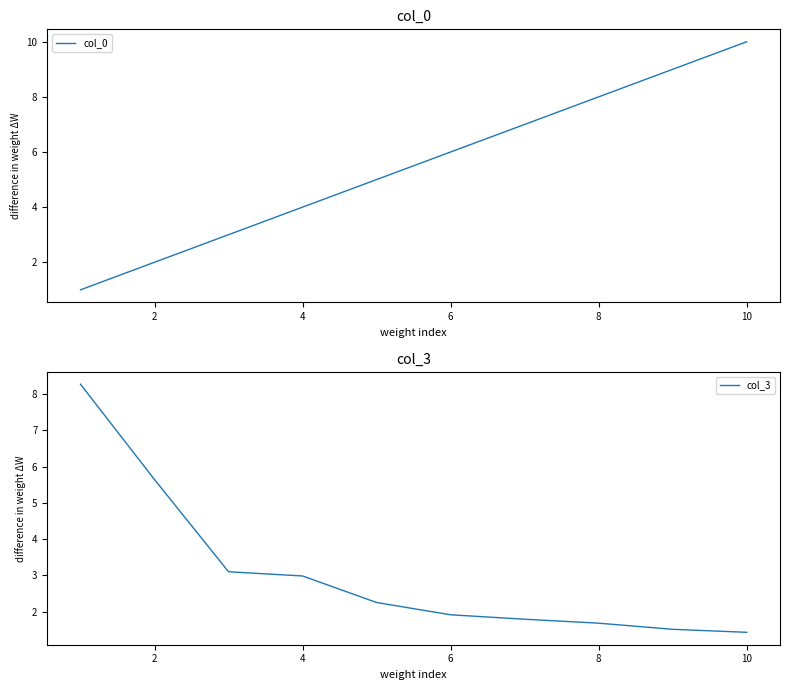

List the series in order of their overall mean, highest first.

col_0, col_3